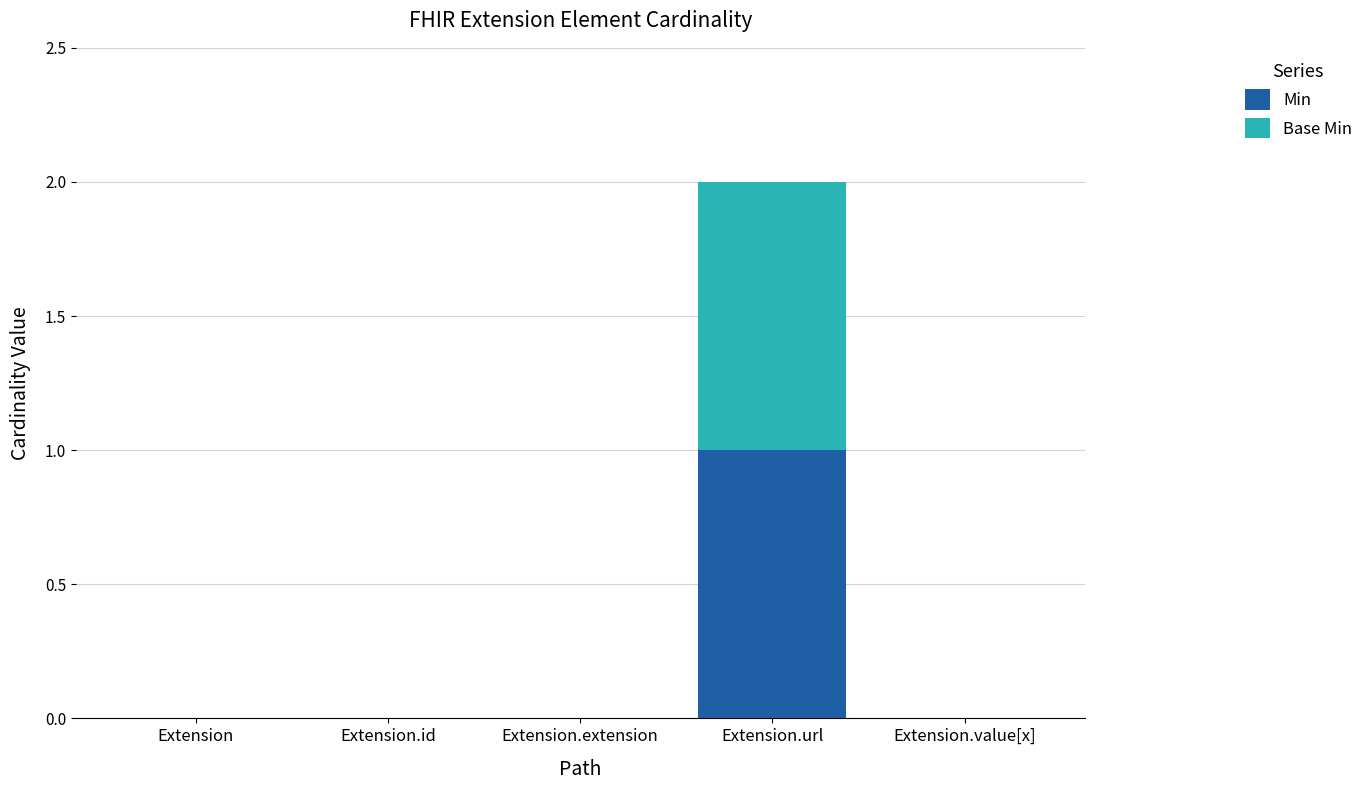

Is it true that Min equals 1 at Extension.extension?

False